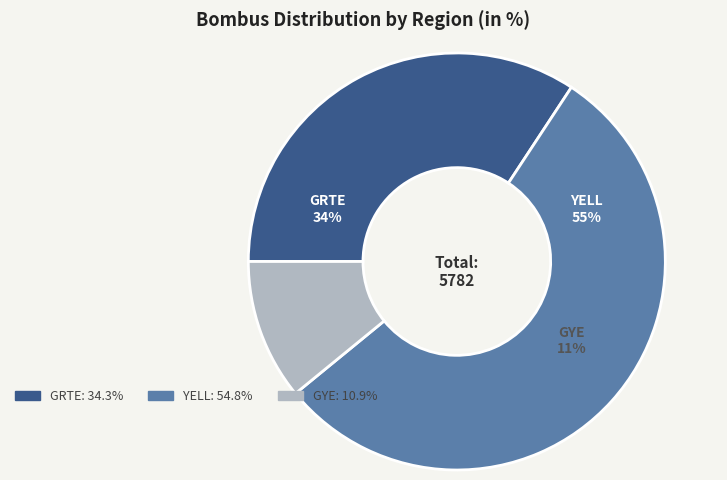

To the nearest percent, what portion does GYE represent?

11%